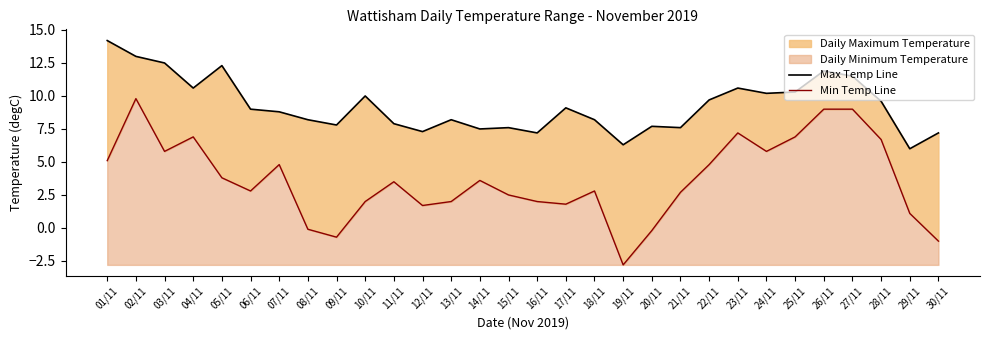

True or false: Max Temp Line has more than 1 interior local peaks.

True